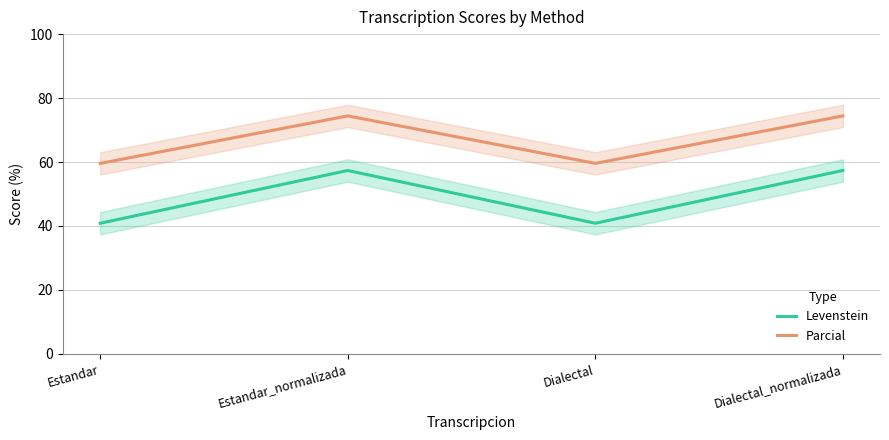

What are all the series names shown in the legend?

Levenstein, Parcial